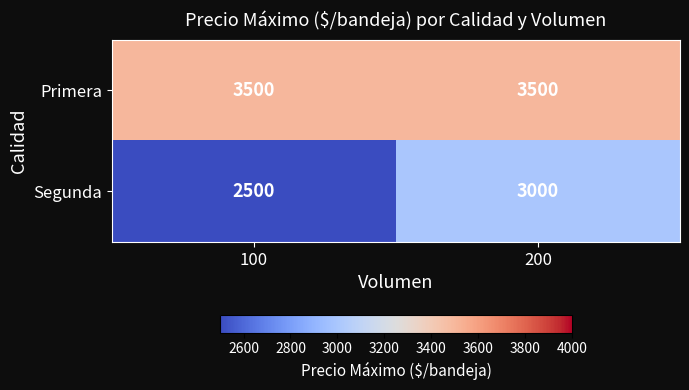

Is it true that Segunda equals 4219 at 200?

False